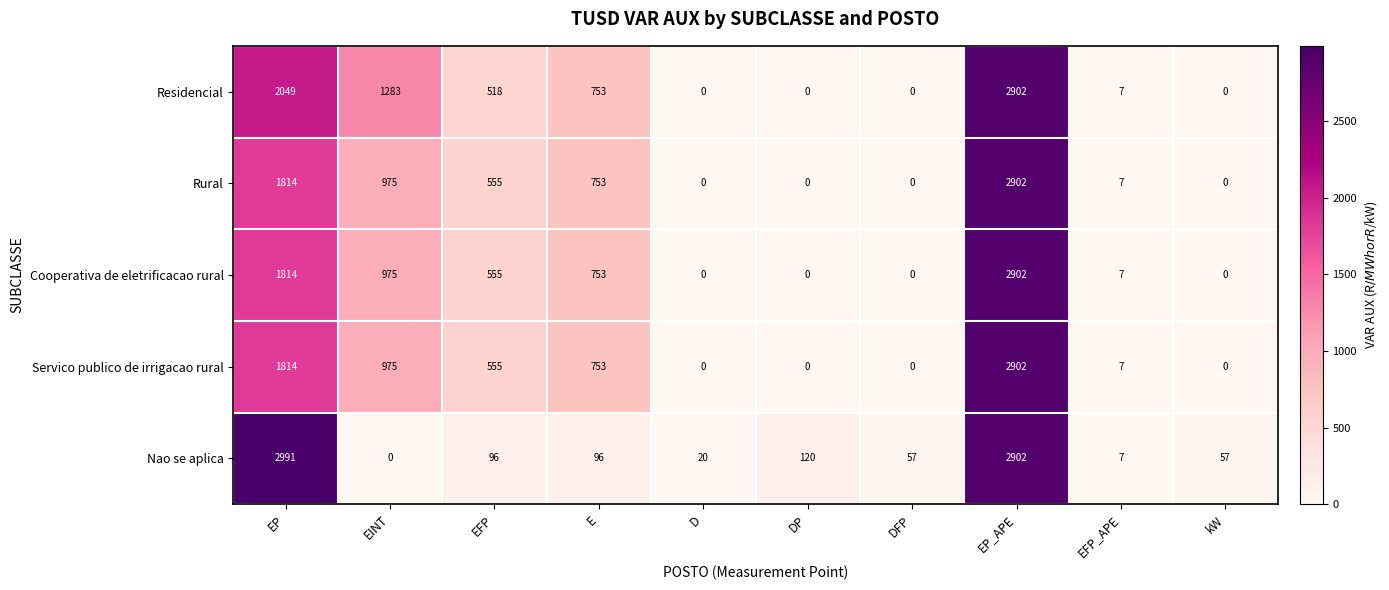

Which series changed the most between D and DP?

Nao se aplica